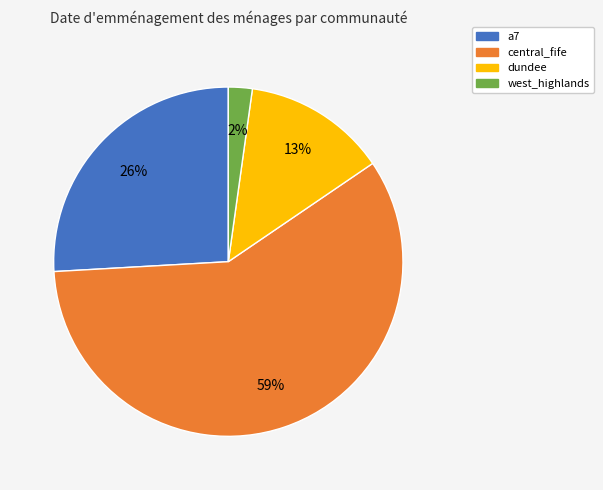

Is there any slice that represents more than half of the pie?

Yes